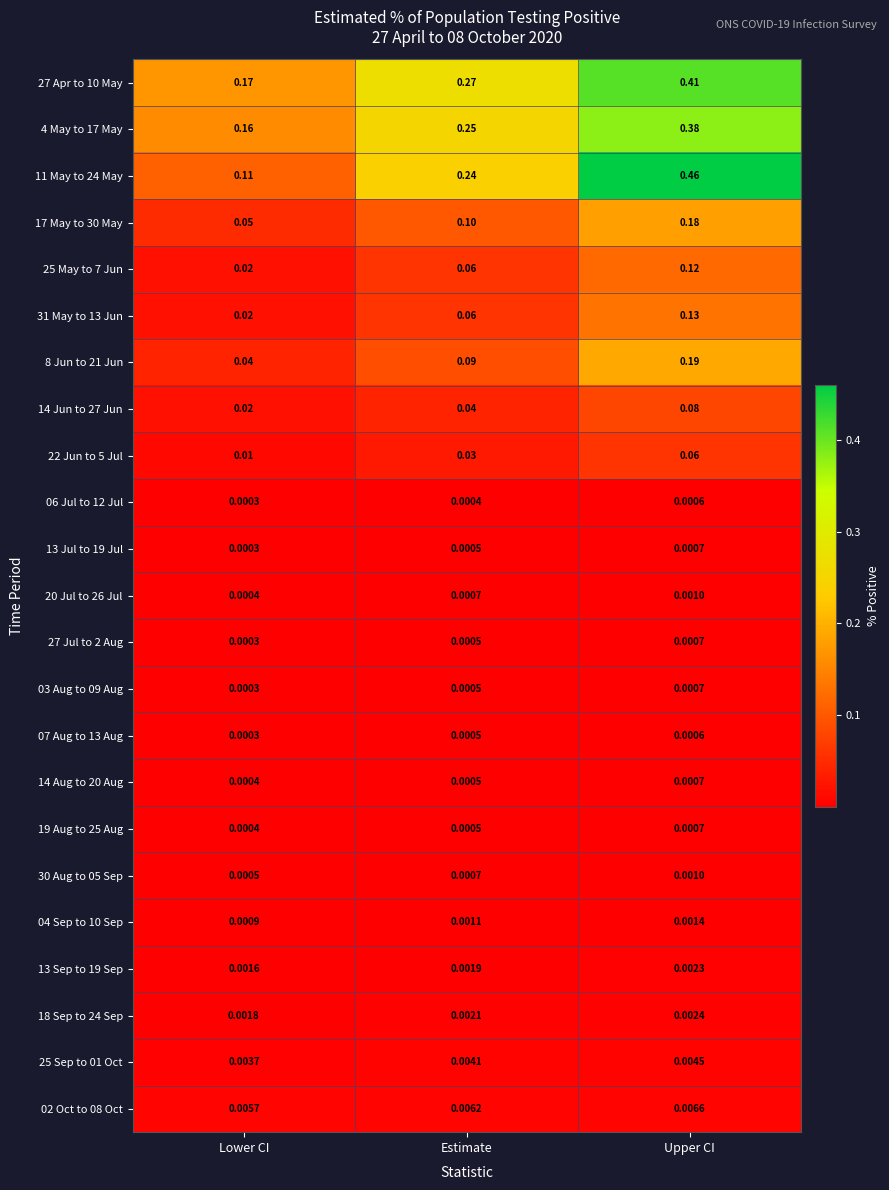

At which label is 30 Aug to 05 Sep closest to 0?

Lower CI